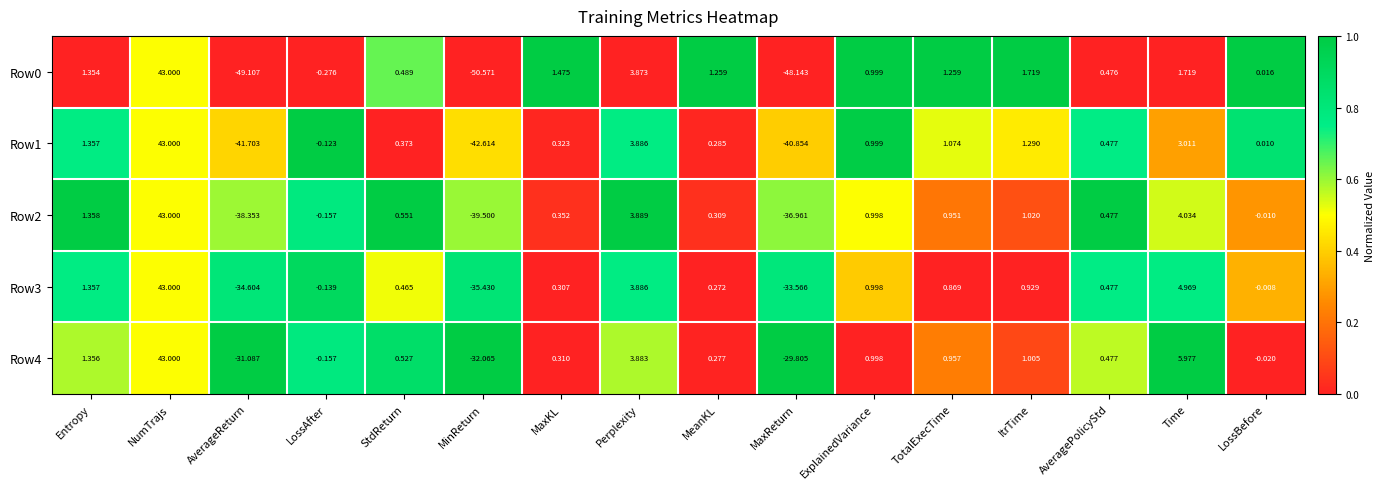

List the labels in order of Row4 value, largest first.

NumTrajs, Time, Perplexity, Entropy, ItrTime, ExplainedVariance, TotalExecTime, StdReturn, AveragePolicyStd, MaxKL, MeanKL, LossBefore, LossAfter, MaxReturn, AverageReturn, MinReturn